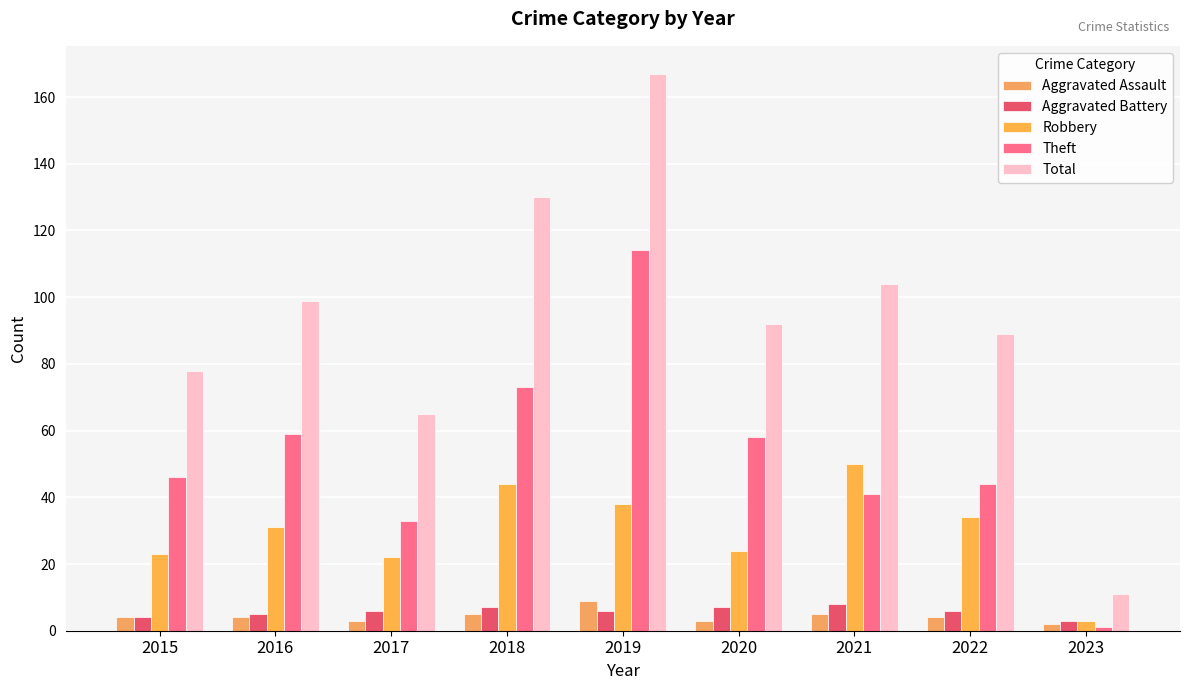

Reading left to right, what are all the values shown in this chart?

Aggravated Assault: 2015=4	2016=4	2017=3	2018=5	2019=9	2020=3	2021=5	2022=4	2023=2
Aggravated Battery: 2015=4	2016=5	2017=6	2018=7	2019=6	2020=7	2021=8	2022=6	2023=3
Robbery: 2015=23	2016=31	2017=22	2018=44	2019=38	2020=24	2021=50	2022=34	2023=3
Theft: 2015=46	2016=59	2017=33	2018=73	2019=114	2020=58	2021=41	2022=44	2023=1
Total: 2015=78	2016=99	2017=65	2018=130	2019=167	2020=92	2021=104	2022=89	2023=11